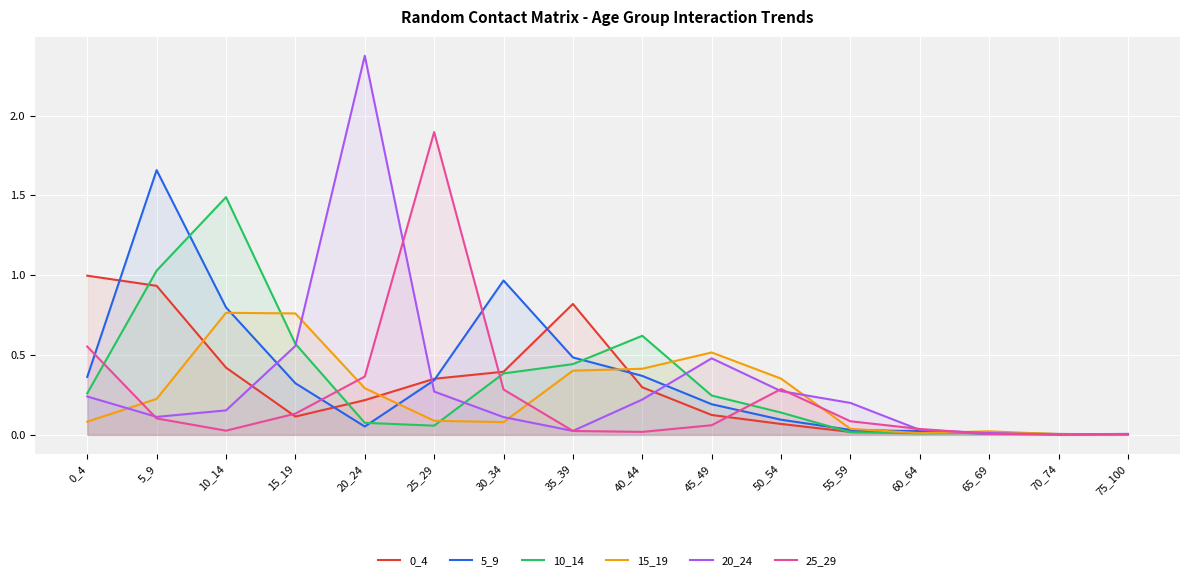

What is the sum of the 0_4 values at 65_69 and 20_24?

0.2